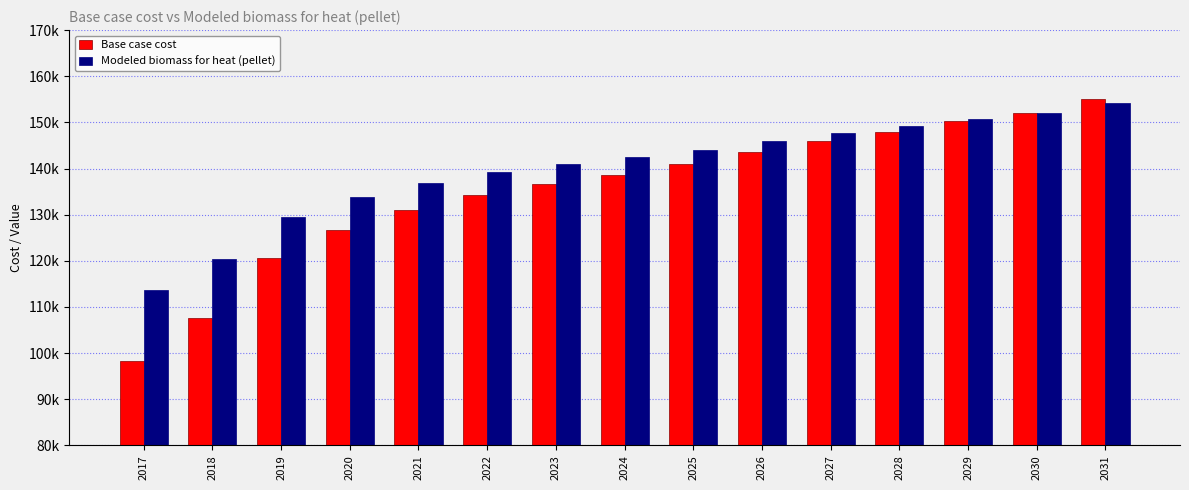

What are all the series names shown in the legend?

Base case cost, Modeled biomass for heat (pellet)